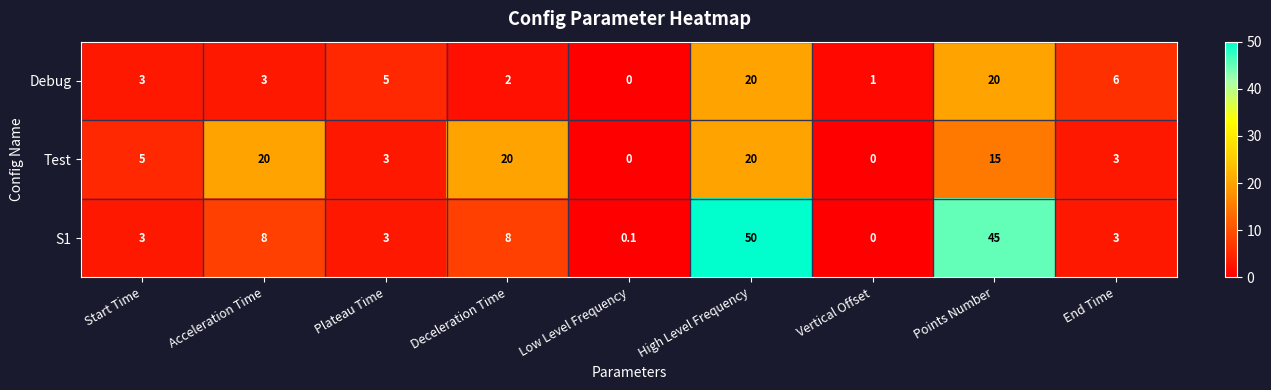

What value does the Debug series have at End Time?

6.0